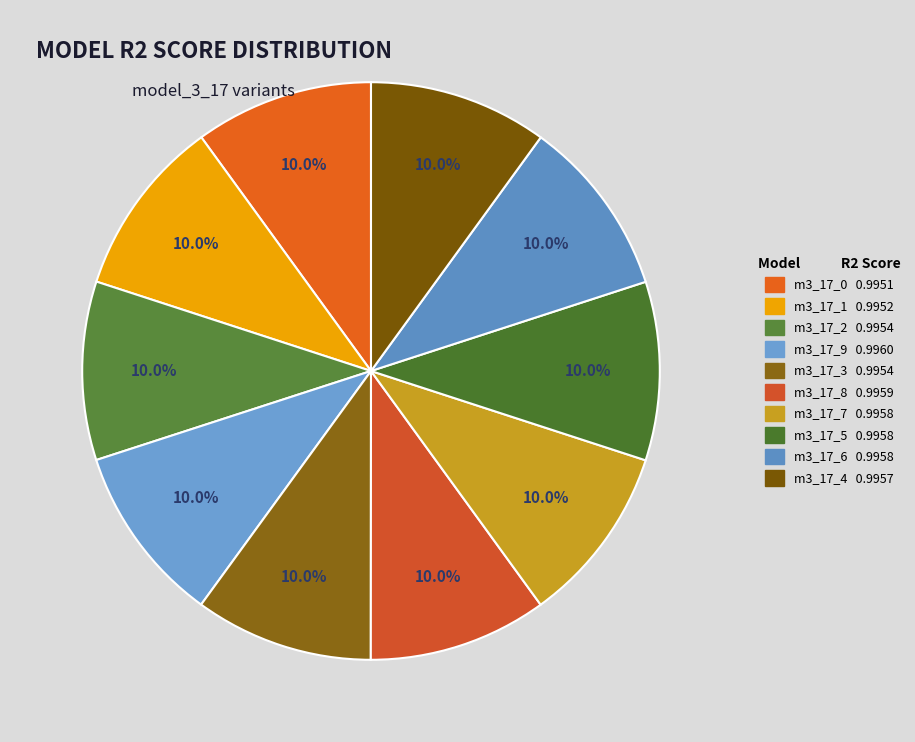

Count the number of slices in the pie.

10